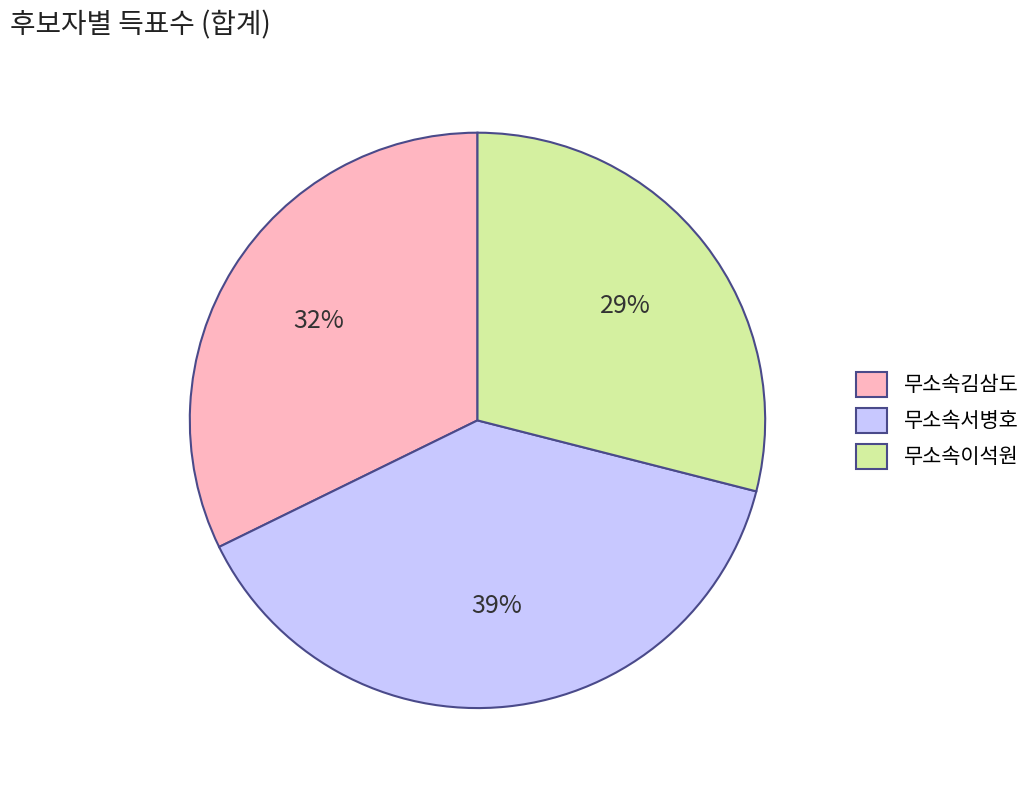

Do 무소속이석원 and 무소속서병호 together represent more than half of the pie?

Yes